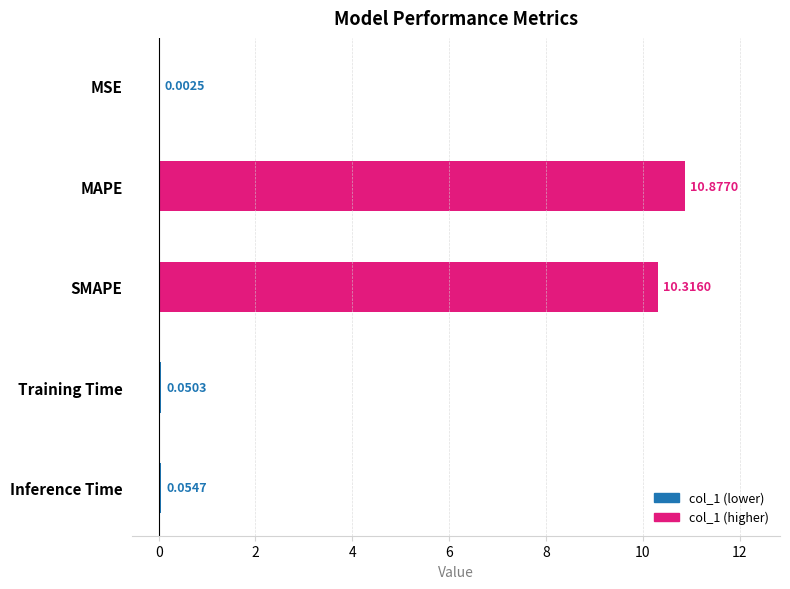

Count the number of categories in the chart.

5